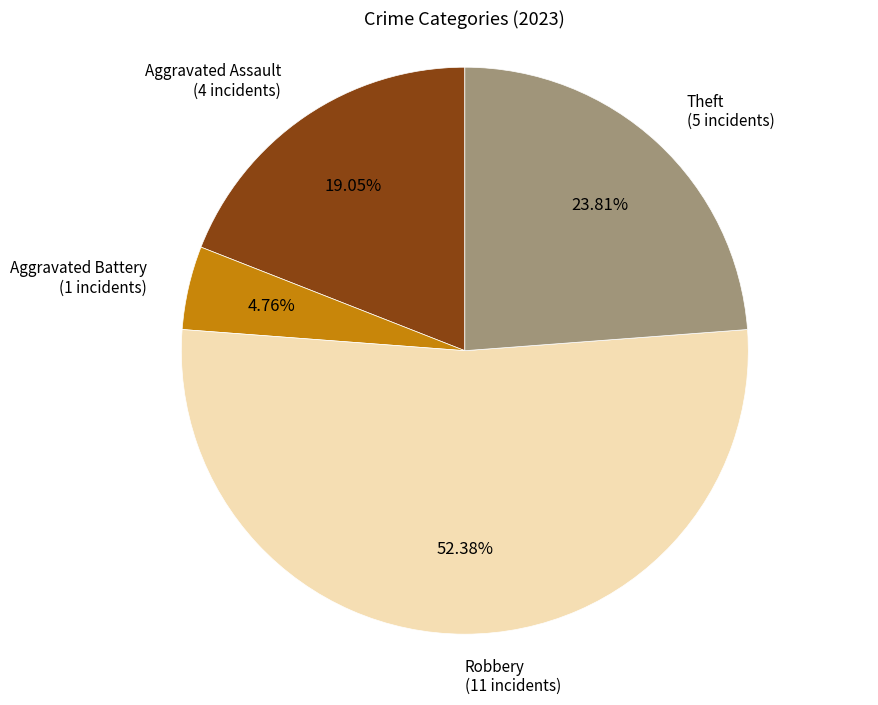

Is there a majority slice in this chart?

Yes